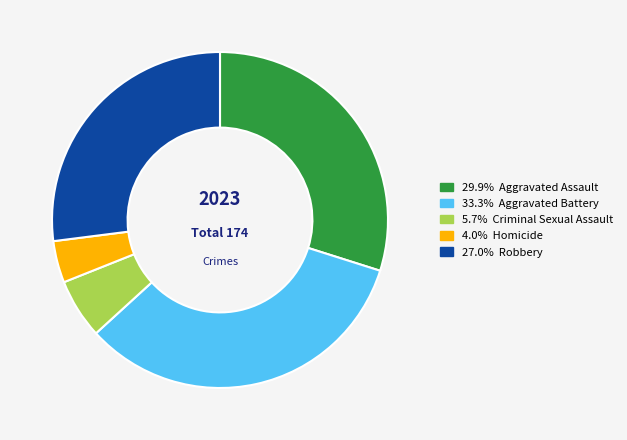

Is there a majority slice in this chart?

No